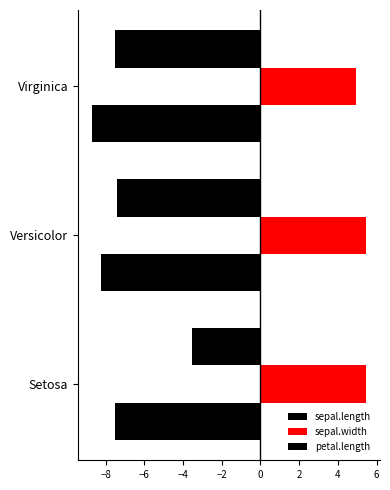

How many distinct data groups are displayed?

3